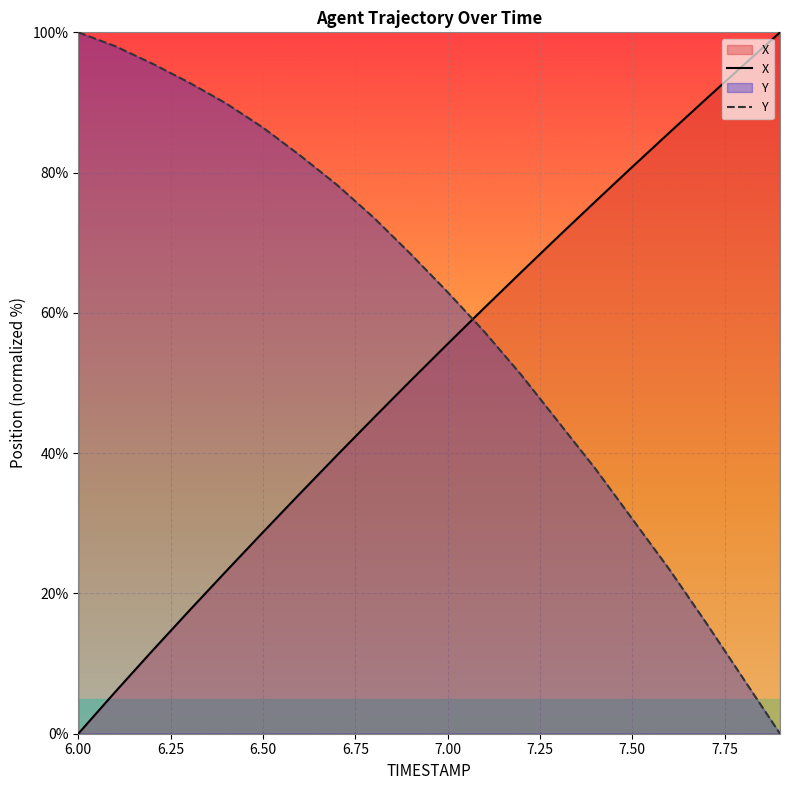

Reading left to right, list all the values displayed in this chart.

X: 0.0	6.0	11.8	17.5	23.2	28.7	34.2	39.7	45.0	50.3	55.6	60.7	65.8	70.9	75.9	80.8	85.7	90.5	95.3	100.0
Y: 100.0	98.0	95.6	92.8	89.9	86.4	82.5	78.3	73.6	68.4	63.0	57.3	51.1	44.4	37.8	30.6	23.5	15.8	7.9	0.0